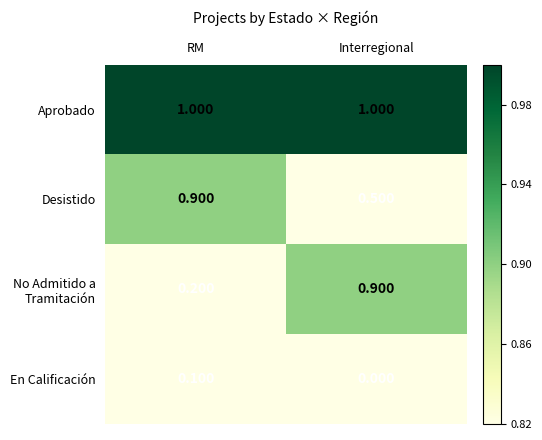

Rank the categories by Desistido value from highest to lowest.

RM, Interregional